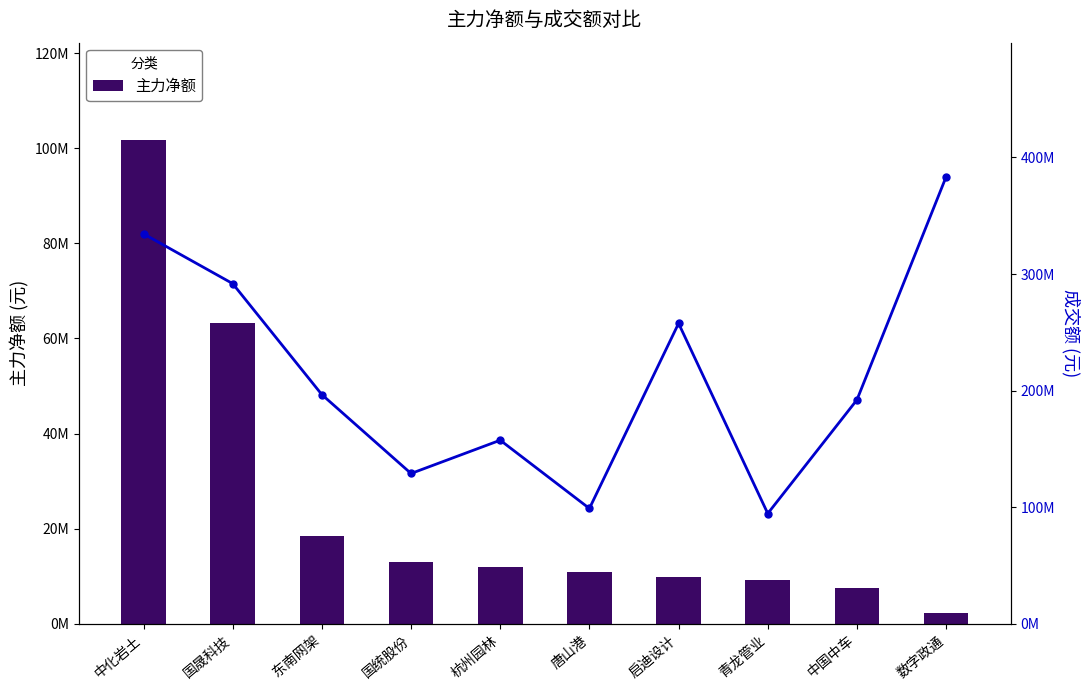

List the series in order of their peak value, lowest first.

主力净额, 成交额